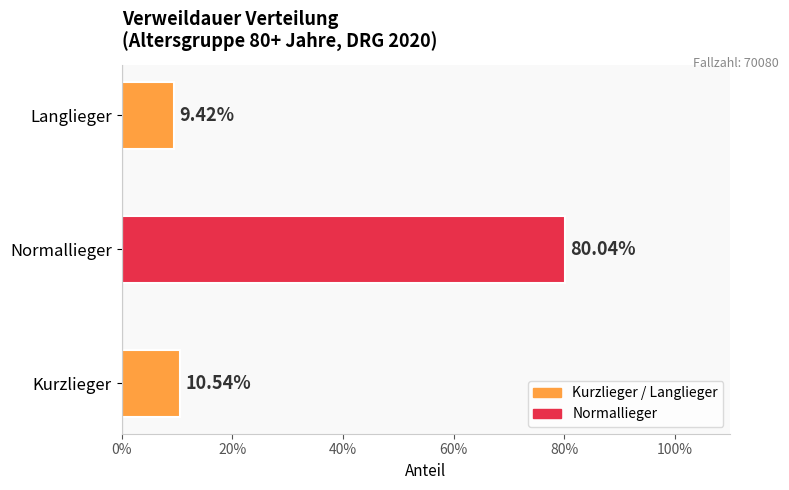

What is the minimum value shown in the chart?

0.1